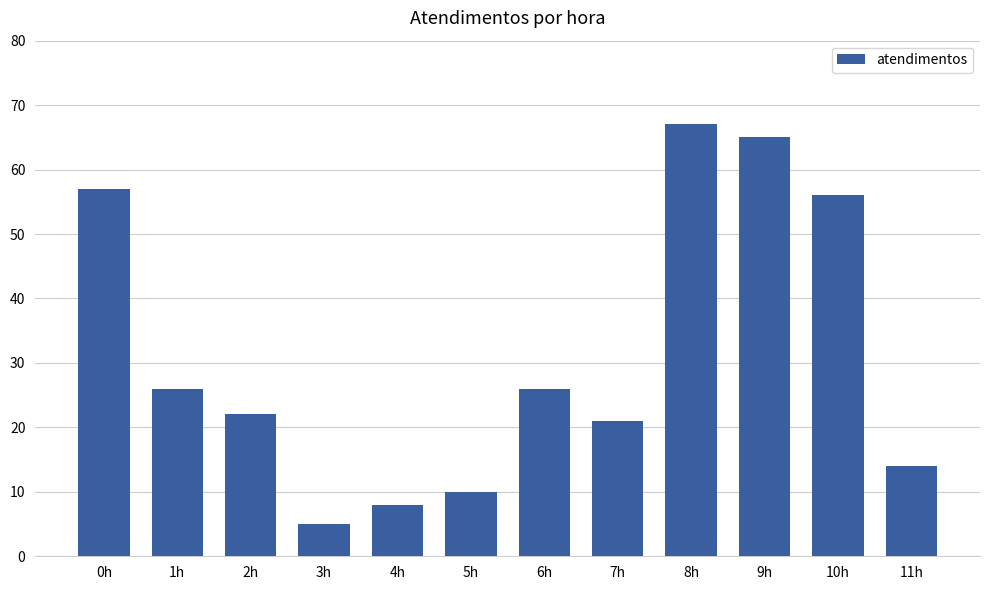

The chart shows a value of 65 at 9h. True or false?

True